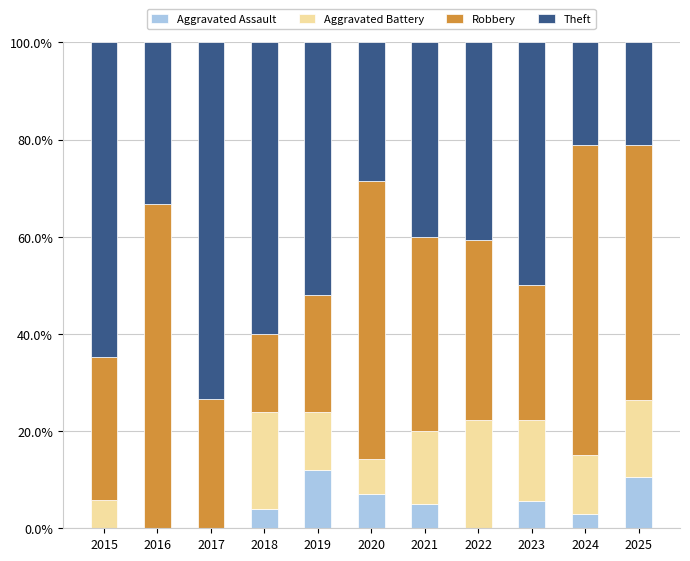

Does the chart contain stacked bars?

Yes